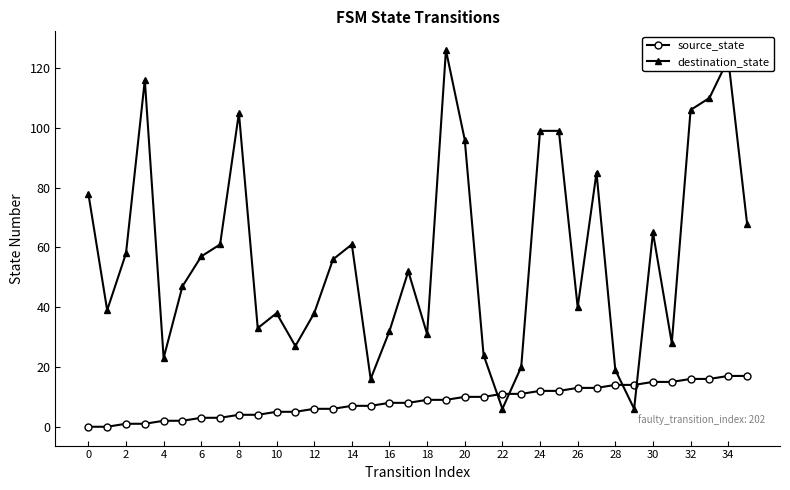

Rank the series by their average value, from highest to lowest.

destination_state, source_state